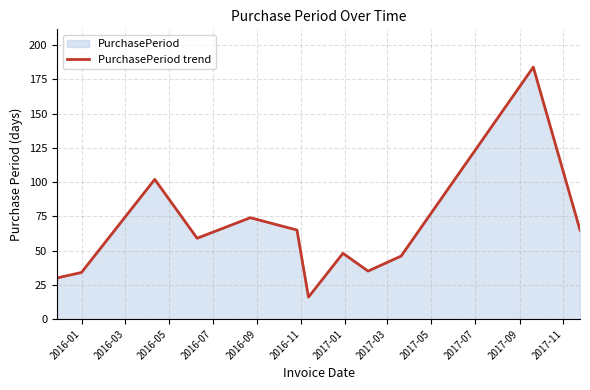

Does the chart display data point markers on the line(s)?

No